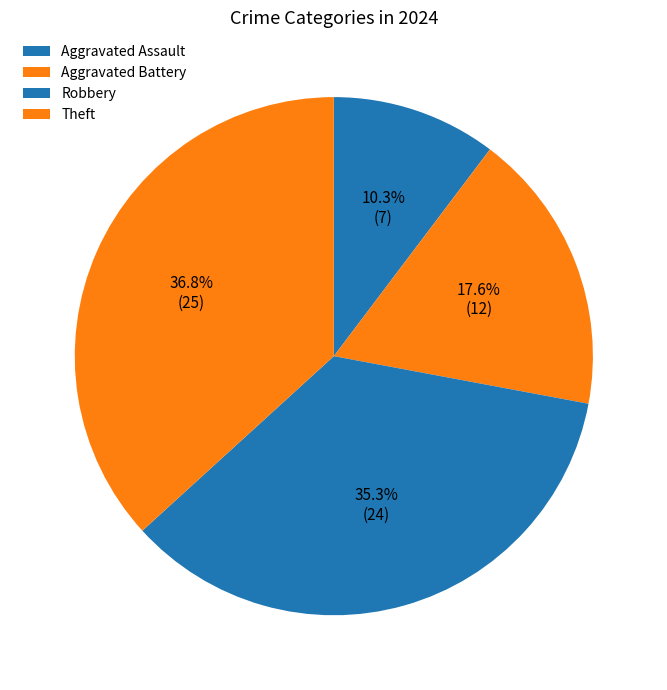

Is Aggravated Battery the majority of the pie?

No